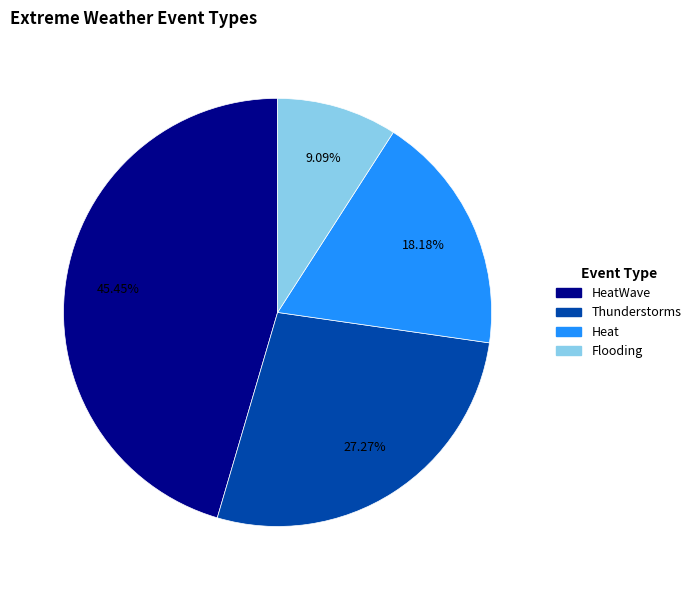

Which category has the biggest portion of the pie?

HeatWave